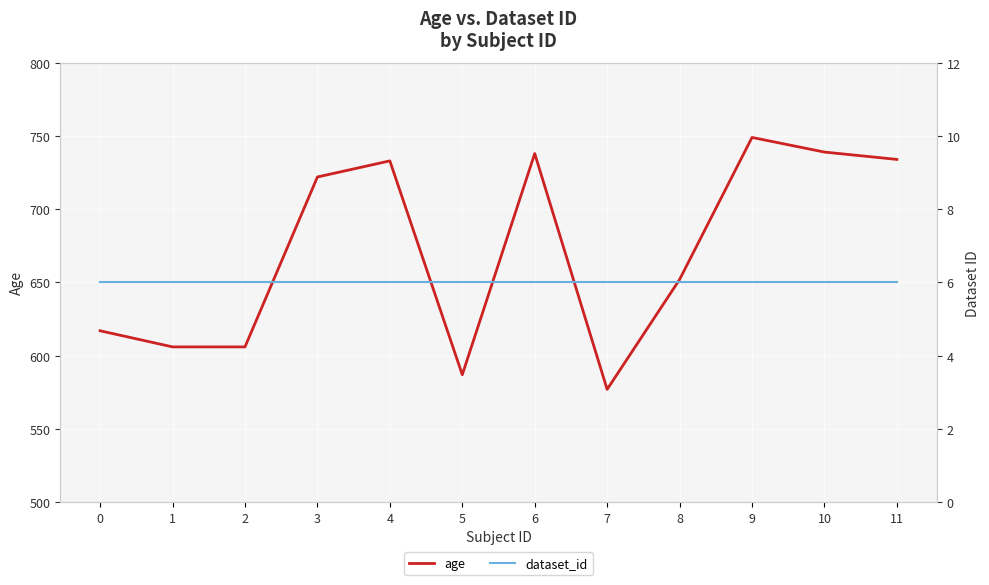

Rank the series by their average value, from highest to lowest.

age, dataset_id